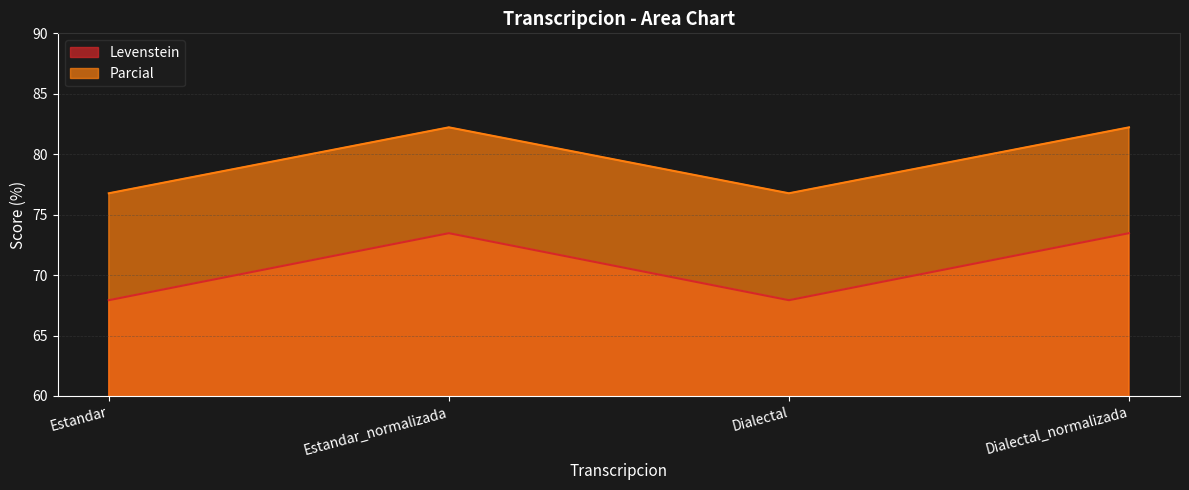

How many categories are shown in the chart?

4